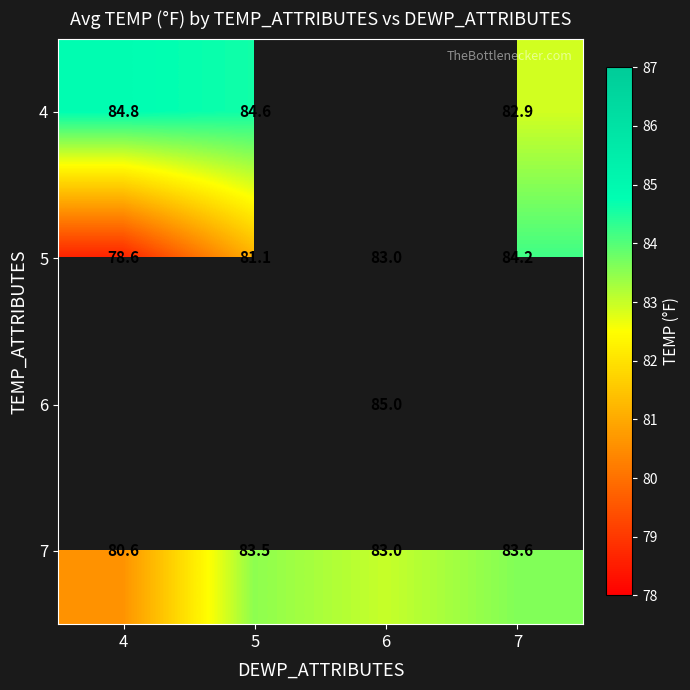

Is it true that 7 equals 120.8 at 6?

False